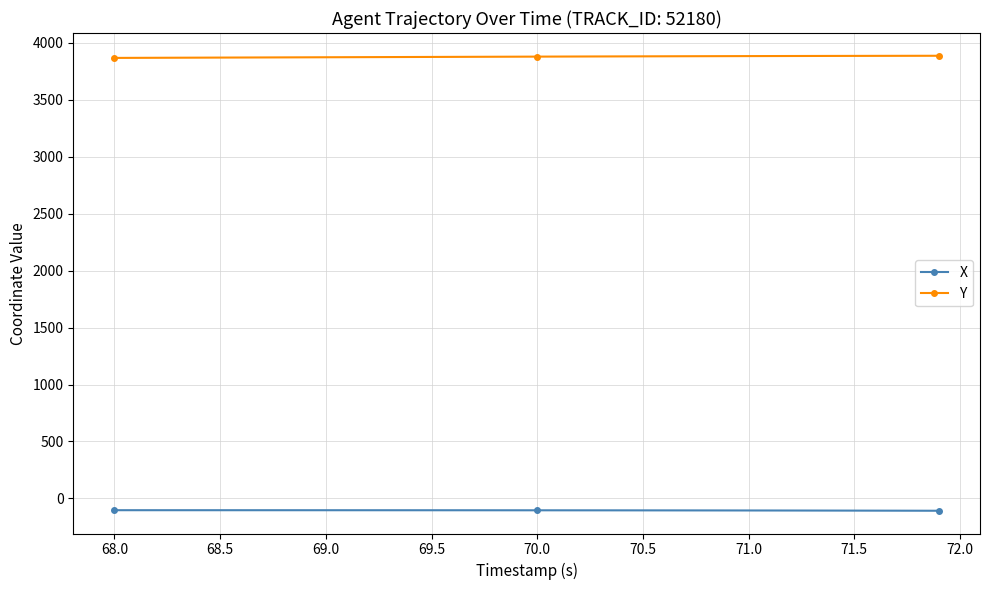

What is the maximum value for X?

-103.4